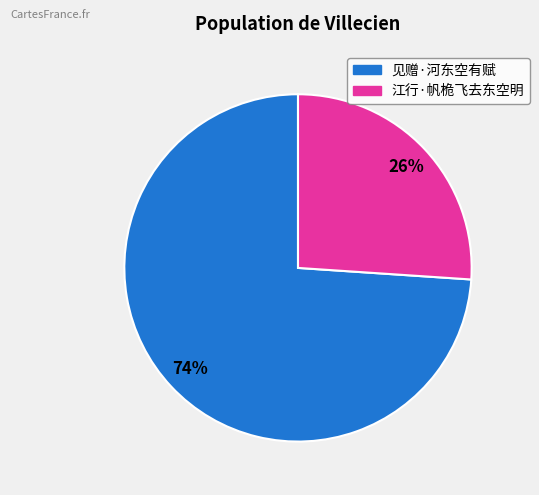

How many segments does this pie chart have?

2